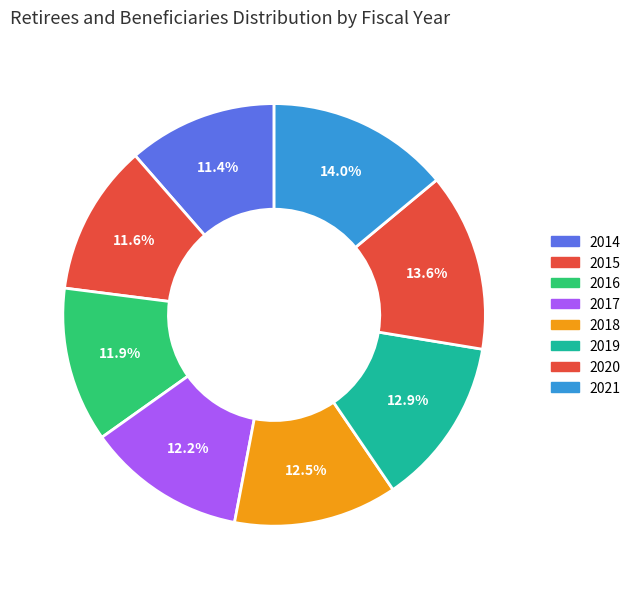

To the nearest percent, what is the difference between the 2021 and 2014 slice percentages?

3%